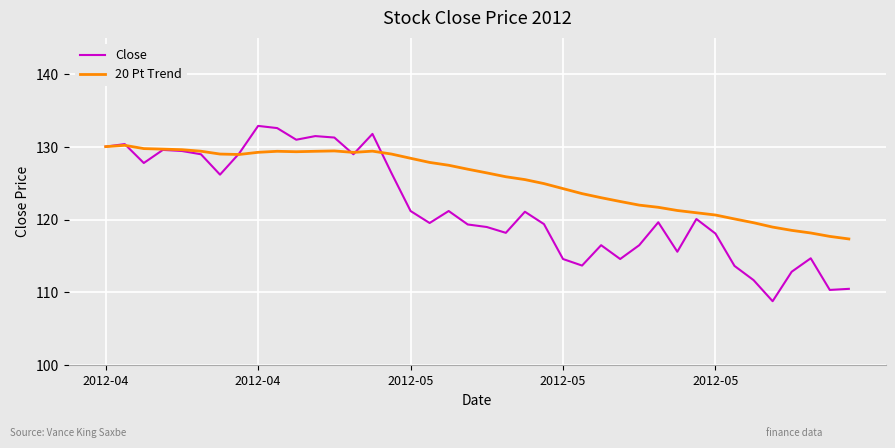

What are all the series names shown in the legend?

Close, 20 Pt Trend